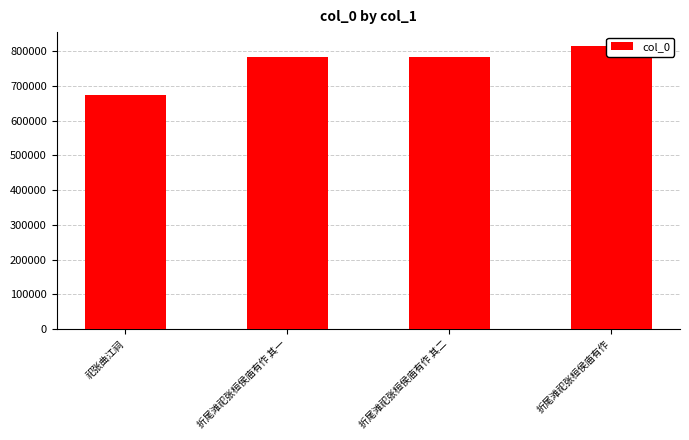

Where does the data first go above 783614?

折尾滩祀张桓侯庙有作